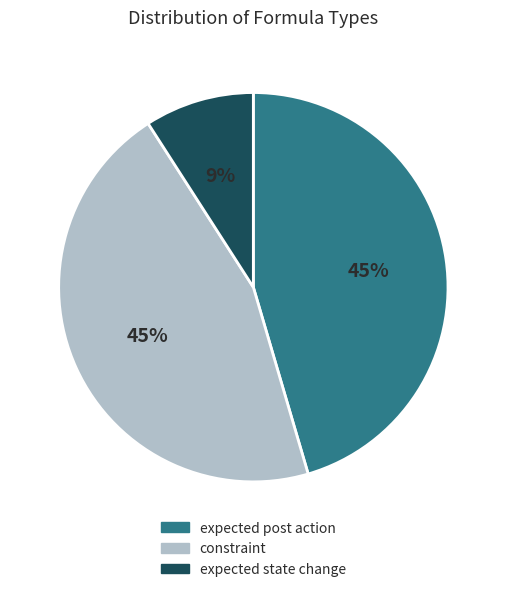

To the nearest percent, what is the difference between the largest and smallest slice percentages?

36%